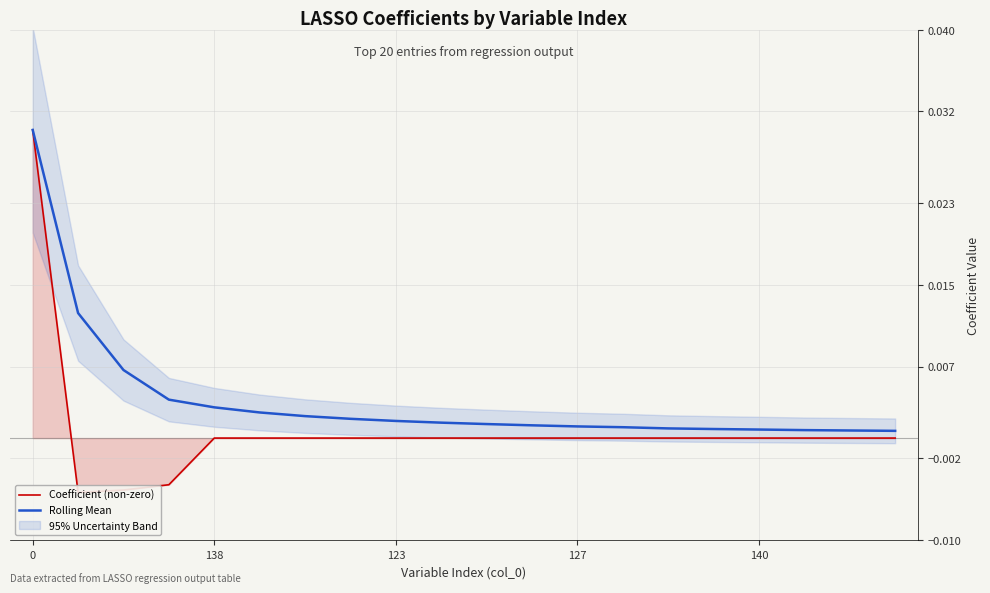

Is the value of Rolling Mean at 6 greater than the value of Coefficient (non-zero) at 17?

Yes